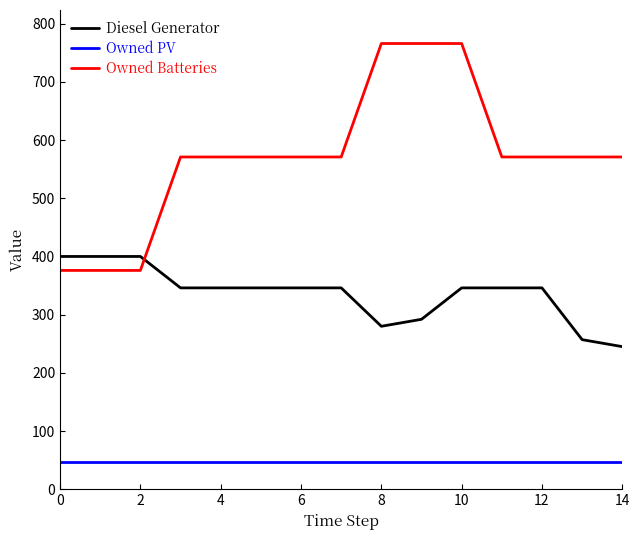

Reading left to right, extract all data points from this chart.

Diesel Generator: 400	400	400	346	346	346	346	346	280	292	346	346	346	257	245
Owned PV: 46	46	46	46	46	46	46	46	46	46	46	46	46	46	46
Owned Batteries: 376	376	376	571	571	571	571	571	766	766	766	571	571	571	571